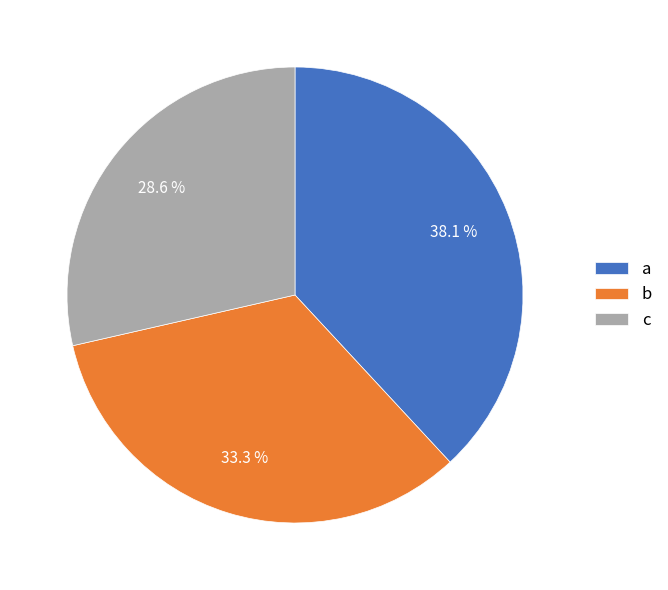

Approximately how many times larger is the value at b compared to a?

0.9